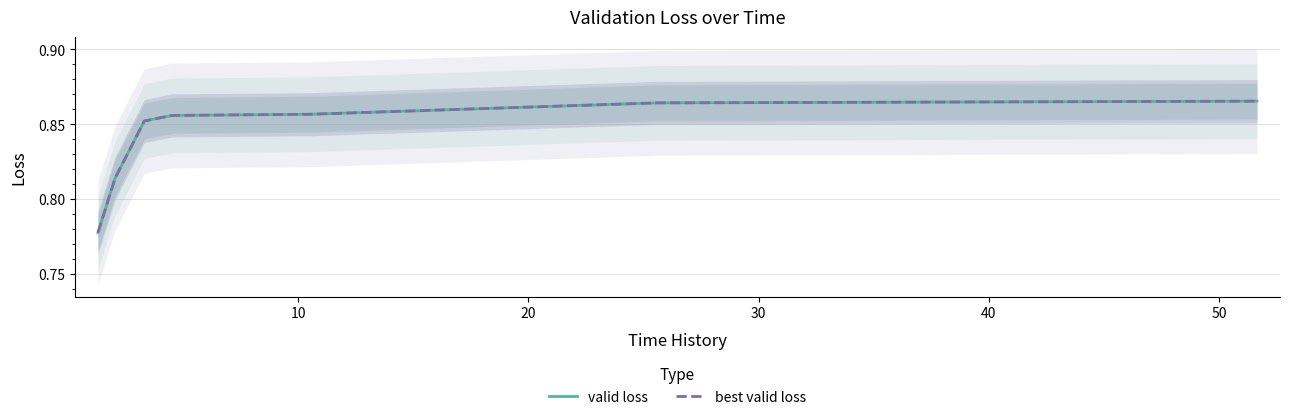

Reading left to right, transcribe all the data shown in this chart.

valid loss: 0.8	0.8	0.9	0.9	0.9	0.9	0.9	0.9
best valid loss: 0.8	0.8	0.9	0.9	0.9	0.9	0.9	0.9